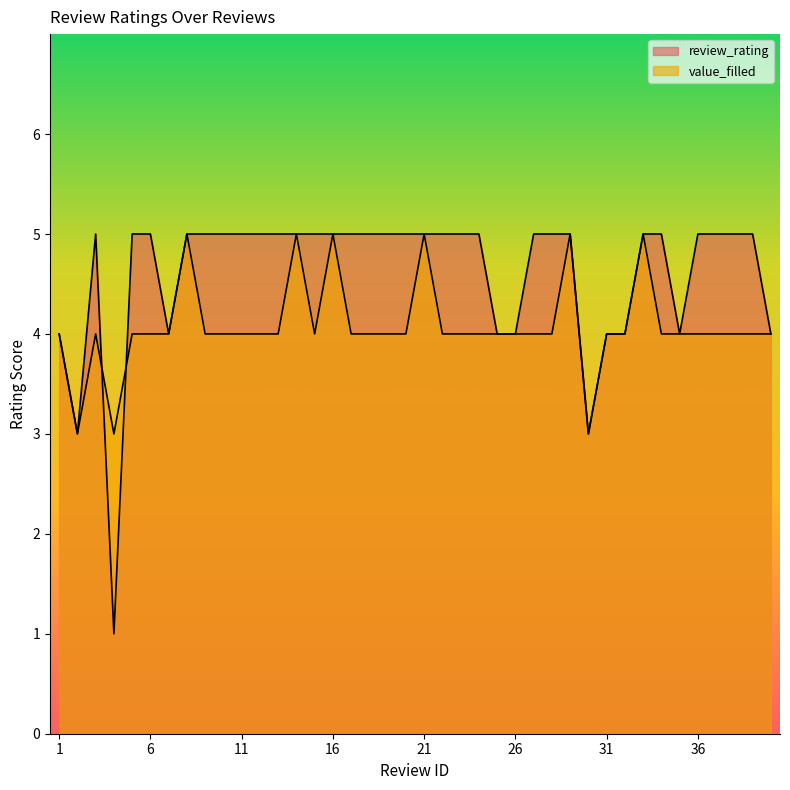

Rank the series at 10 from lowest to highest value.

value_filled, review_rating